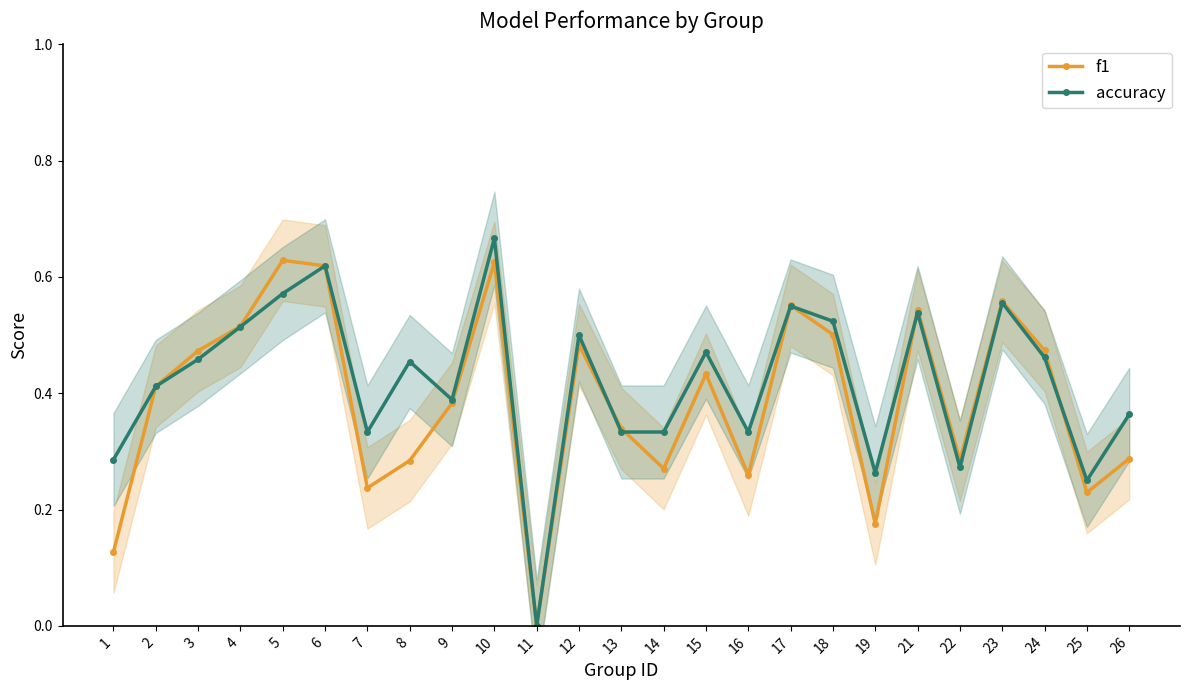

At how many categories does at least one series exceed 0?

24